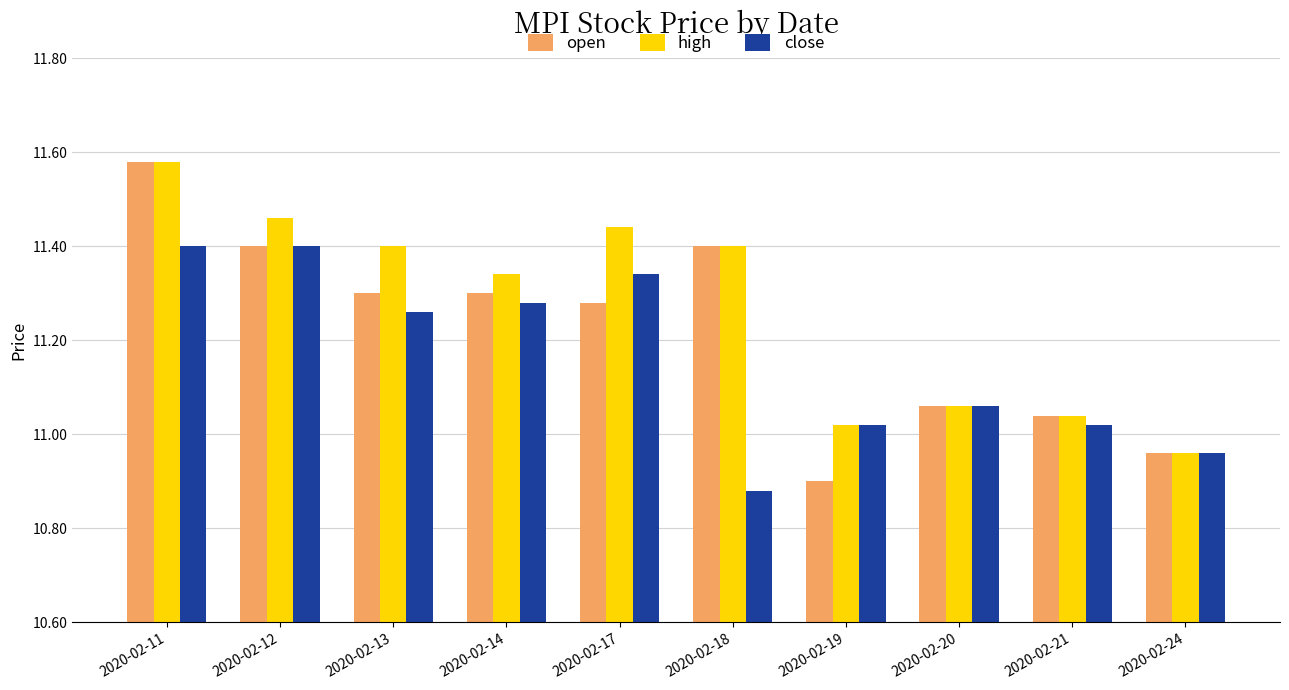

Is it true that open equals 10.9 at 2020-02-19?

True